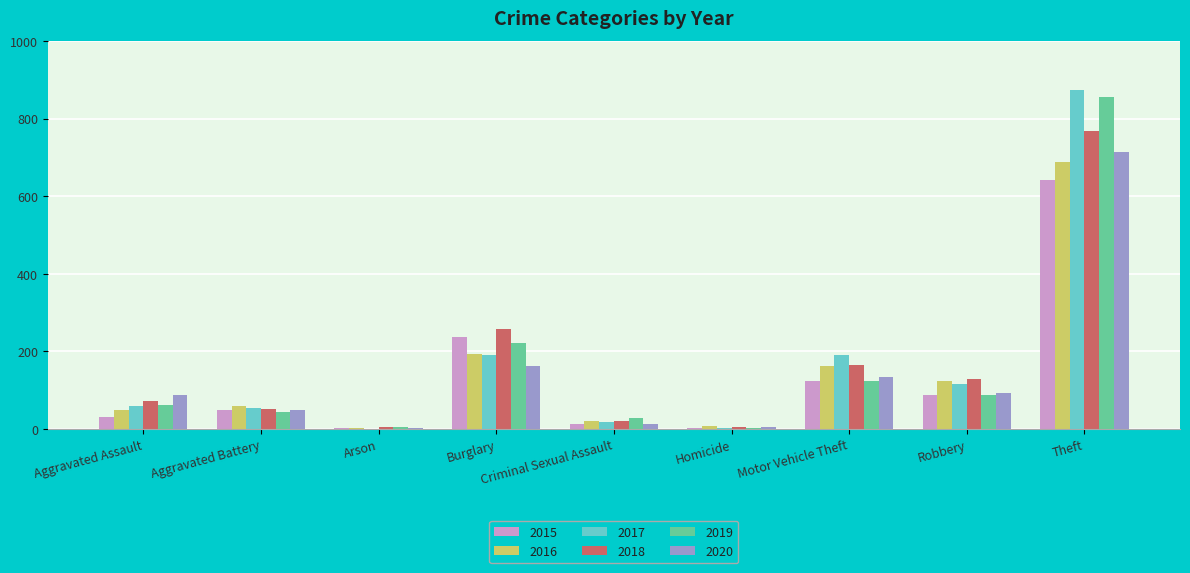

At which label is 2019 closest to 429?

Burglary